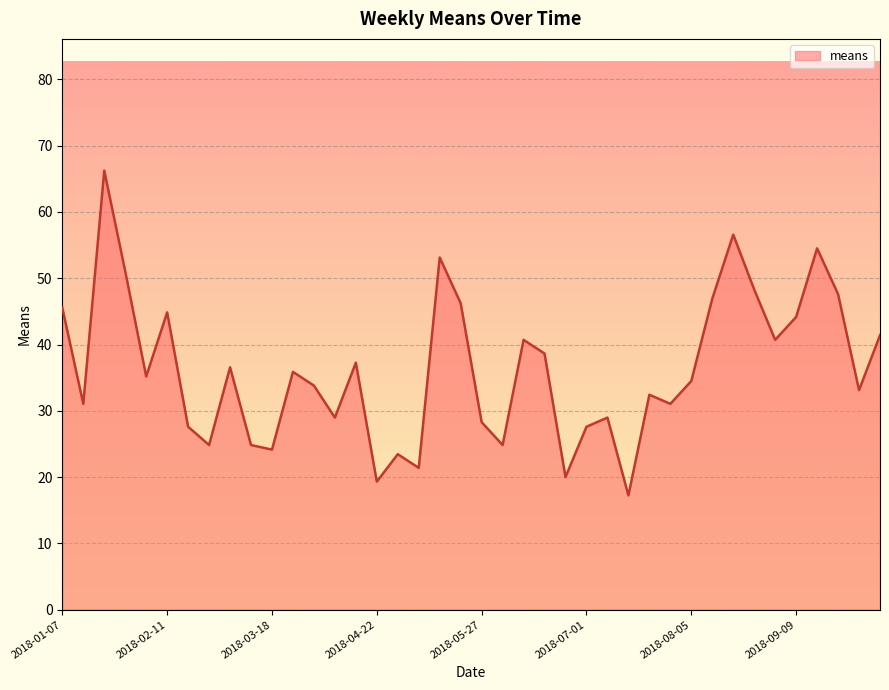

What is the maximum value shown in the chart?

66.2